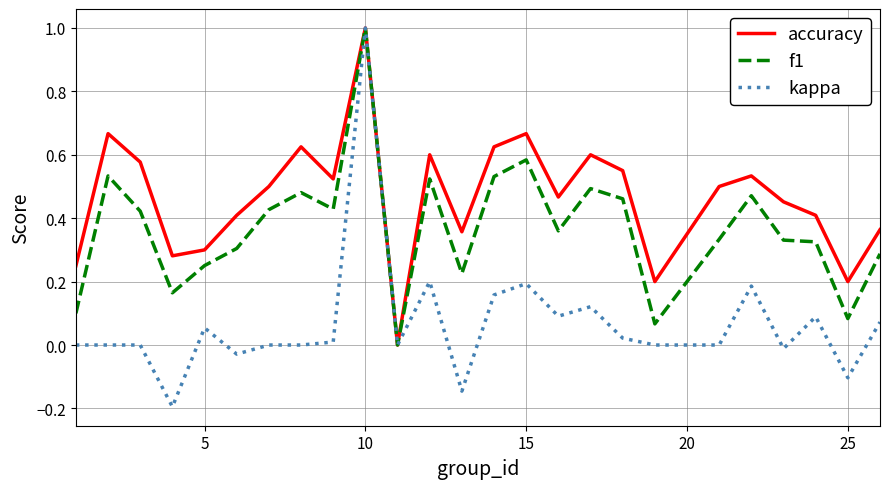

List the series in order of their overall mean, highest first.

accuracy, f1, kappa